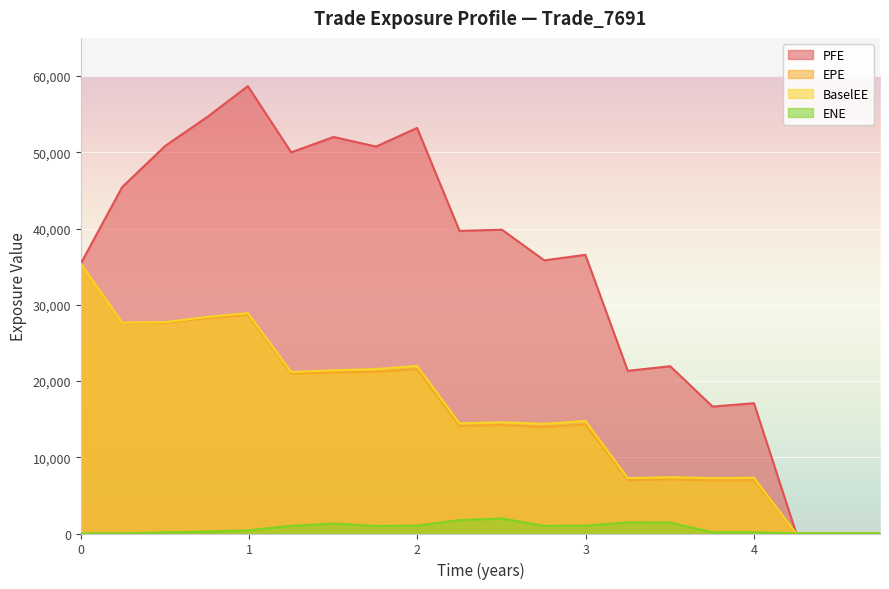

At how many categories does at least one series exceed 43326?

8